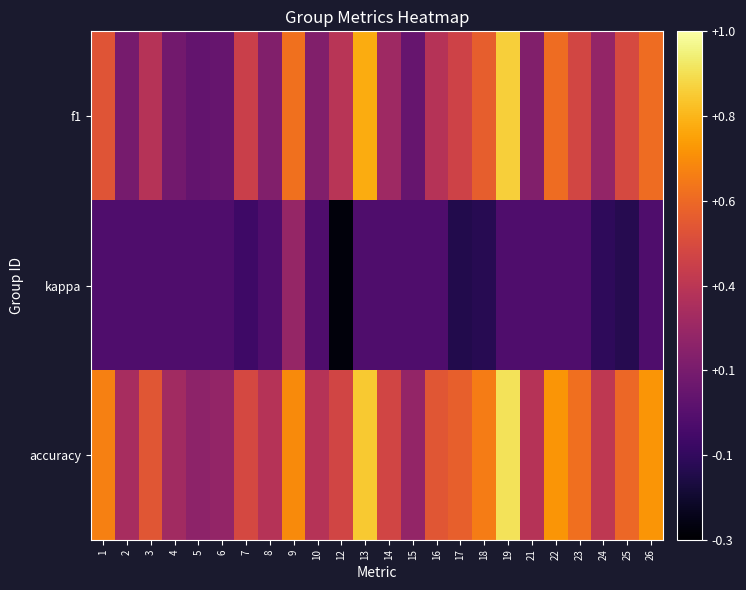

Reading left to right, extract all data points from this chart.

f1: 1=0.5	2=0.1	3=0.3	4=0.1	5=0.1	6=0.1	7=0.4	8=0.2	9=0.6	10=0.2	12=0.3	13=0.8	14=0.3	15=0.1	16=0.3	17=0.4	18=0.5	19=0.9	21=0.2	22=0.6	23=0.4	24=0.2	25=0.5	26=0.6
kappa: 1=0.0	2=0.0	3=0.0	4=0.0	5=0.0	6=0.0	7=-0.0	8=0.0	9=0.2	10=0.0	12=-0.3	13=0.0	14=0.0	15=0.0	16=0.0	17=-0.1	18=-0.1	19=0.0	21=0.0	22=0.0	23=0.0	24=-0.1	25=-0.1	26=0.0
accuracy: 1=0.6	2=0.3	3=0.5	4=0.3	5=0.2	6=0.2	7=0.4	8=0.3	9=0.7	10=0.3	12=0.4	13=0.8	14=0.4	15=0.2	16=0.5	17=0.5	18=0.6	19=0.9	21=0.3	22=0.7	23=0.6	24=0.4	25=0.6	26=0.7